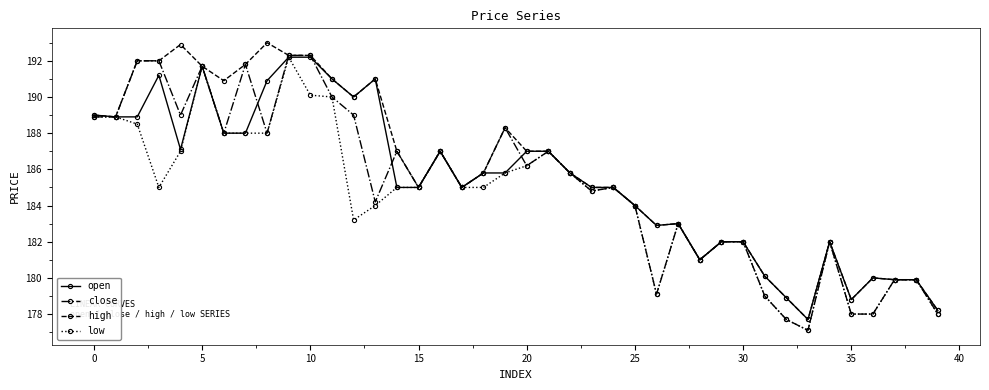

What is the greatest value displayed?

193.0